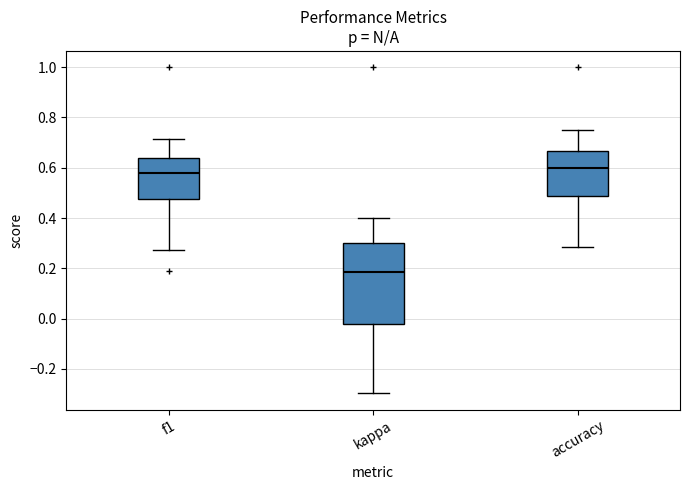

Reading left to right, transcribe this box plot: for each box, give where its median line is, the range the box spans, and where its two whiskers end, as read against the y-axis. The values are not printed on the chart, so give them approximately, as read against the axis.

f1: median 0.58, box 0.48 to 0.64, whiskers 0.28 to 0.72
kappa: median 0.18, box -0.02 to 0.30, whiskers -0.30 to 0.40
accuracy: median 0.60, box 0.48 to 0.66, whiskers 0.28 to 0.76